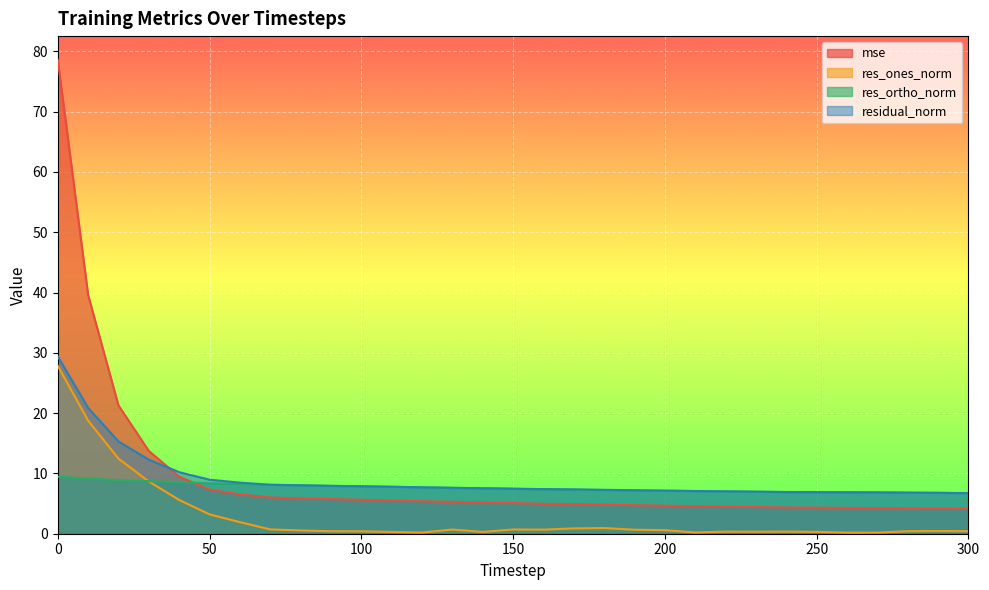

Which series ends up on top after the final intersection of res_ortho_norm and mse?

res_ortho_norm